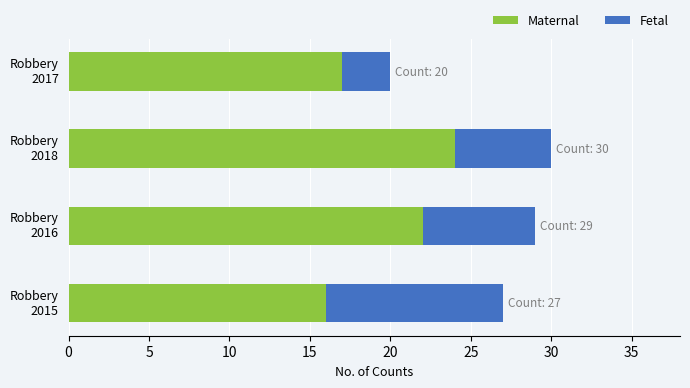

What is the maximum value for Maternal?

24